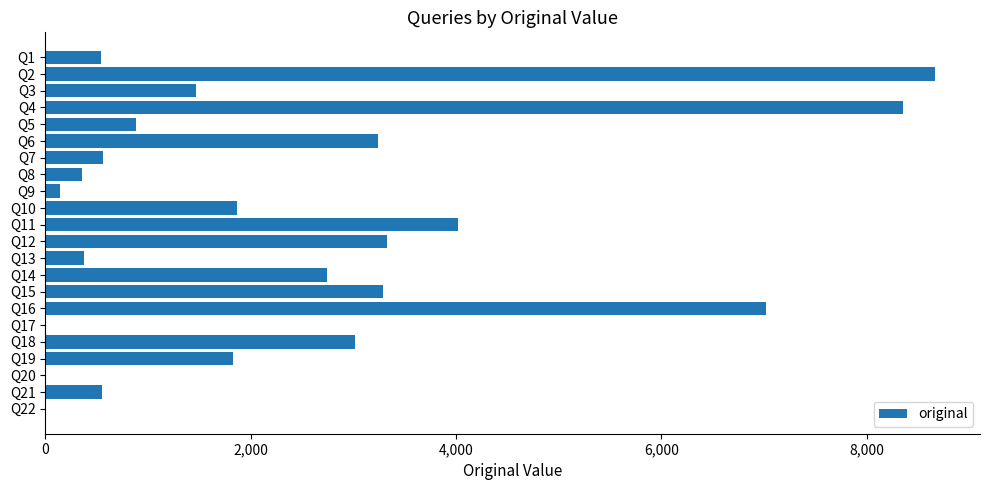

At which label is the value closest to 4335?

Q11